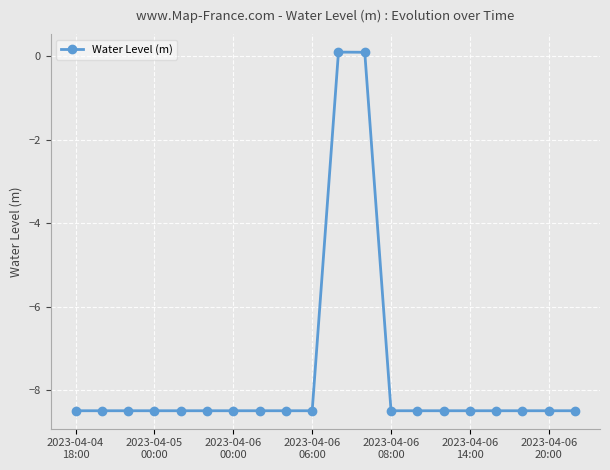

What is the smallest value displayed?

-8.5